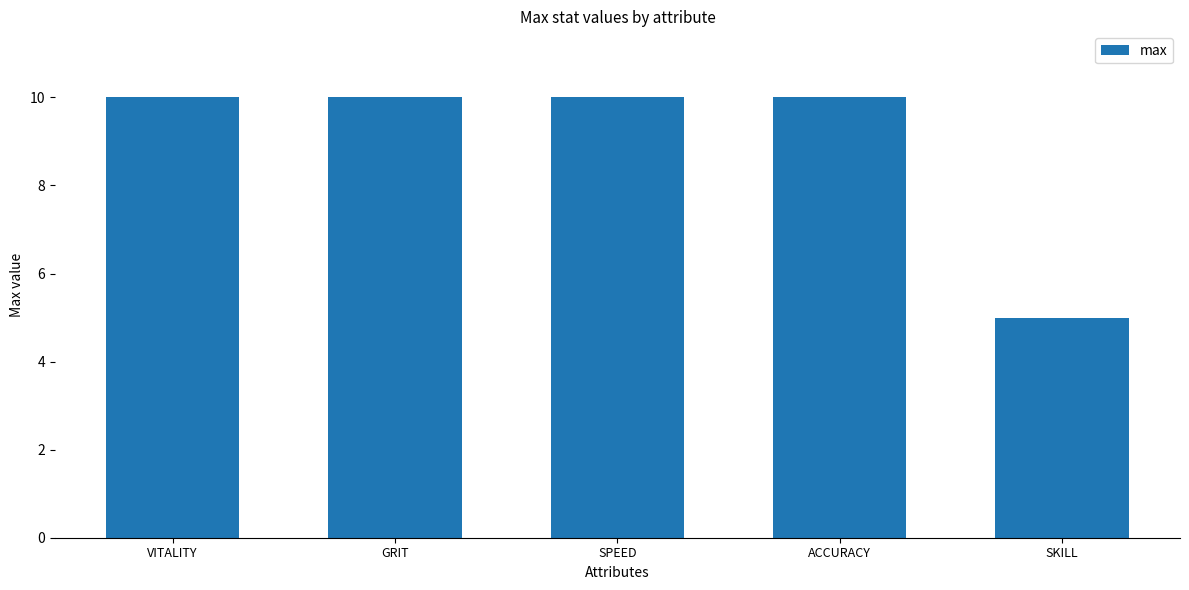

What is the minimum value shown in the chart?

5